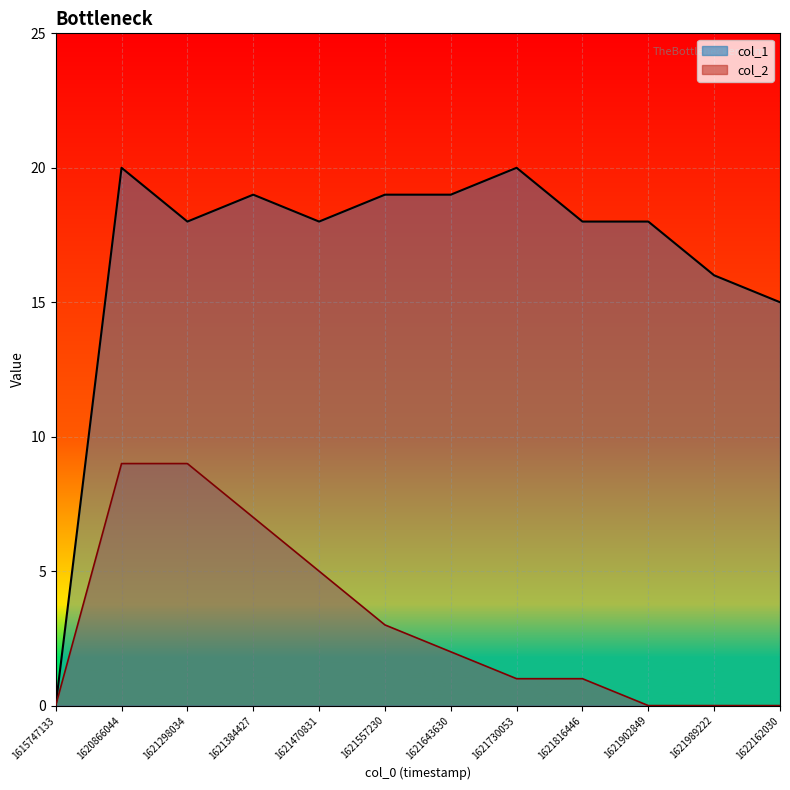

How many positive values does the col_2 series have?

8